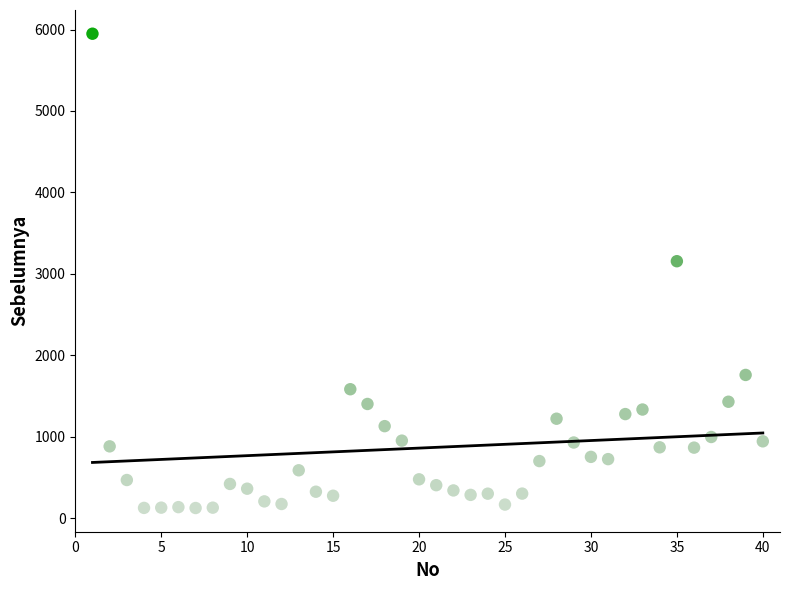

What is the range of X values (max minus min)?

39.0